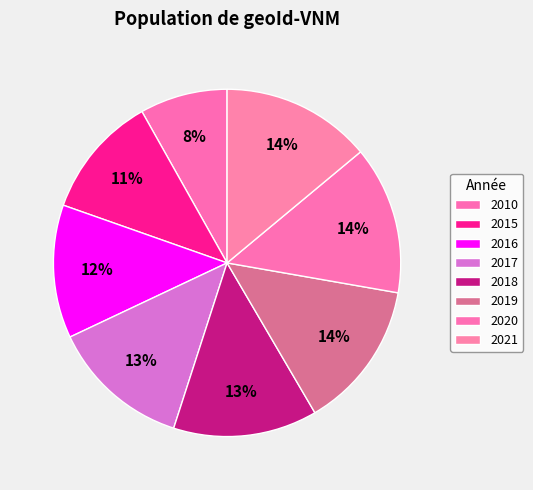

Is it true that 2020 is 14% of the pie?

True